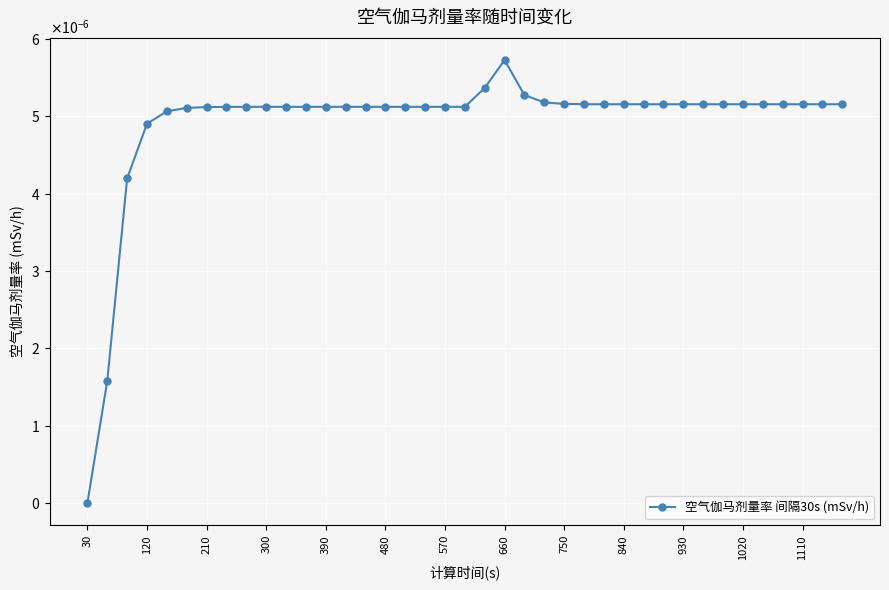

Which category has the lowest value across all series?

30